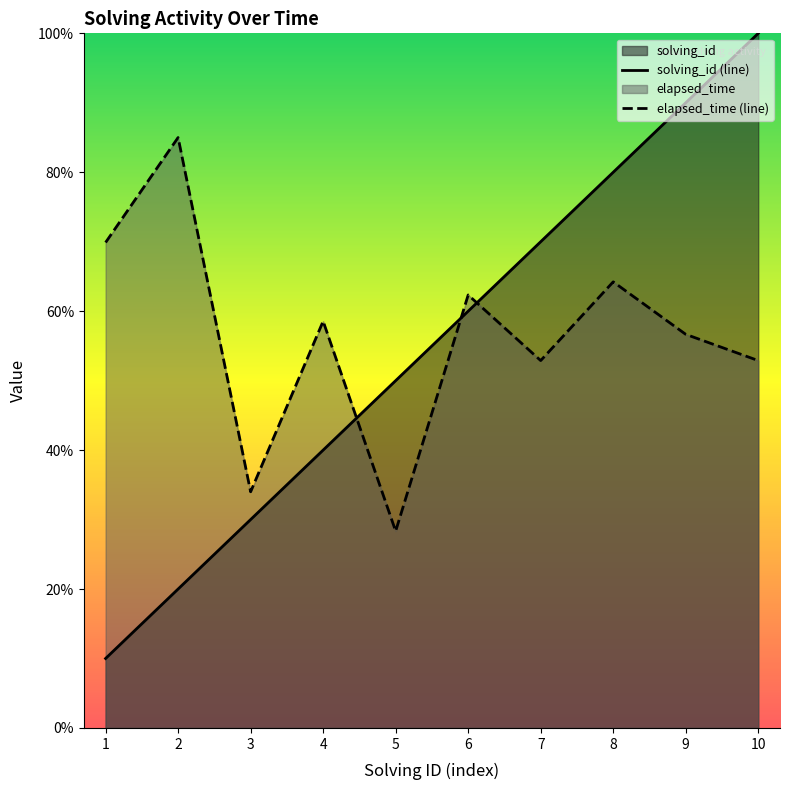

At which label is solving_id closest to 28462?

5